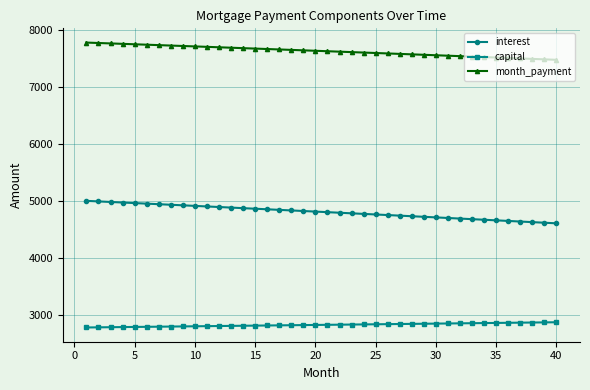

Rank the series by their average value, from highest to lowest.

month_payment, interest, capital